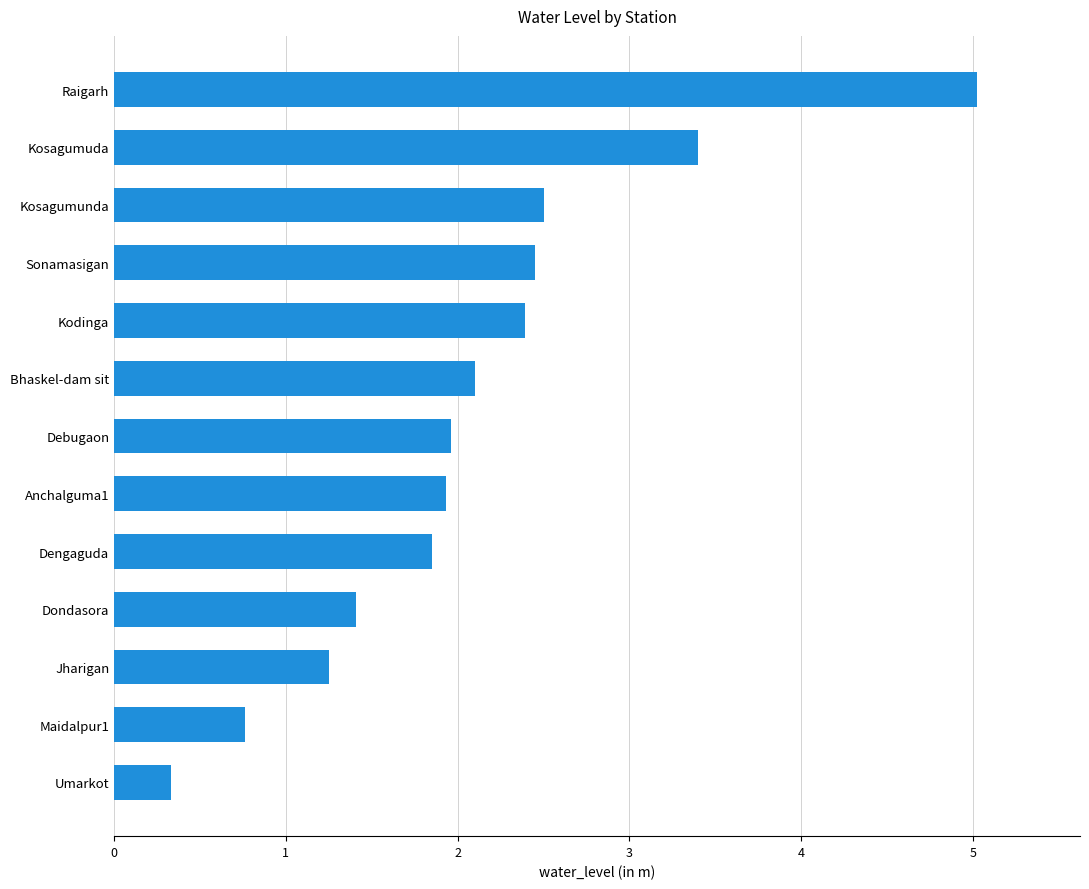

Which has a higher value, Debugaon or Raigarh?

Raigarh